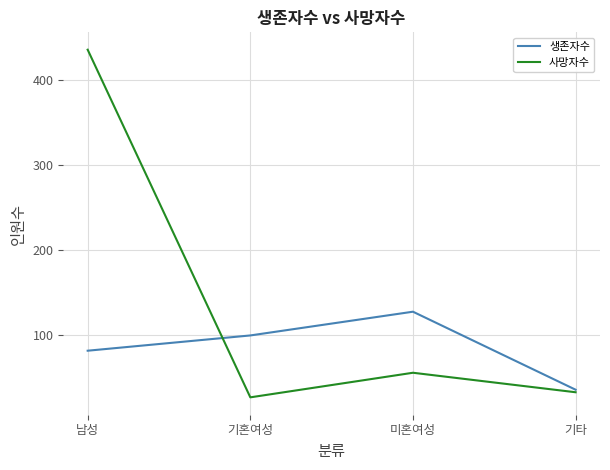

Reading right to left, transcribe all the data shown in this chart.

생존자수: 기타=35	미혼여성=127	기혼여성=99	남성=81
사망자수: 기타=32	미혼여성=55	기혼여성=26	남성=436